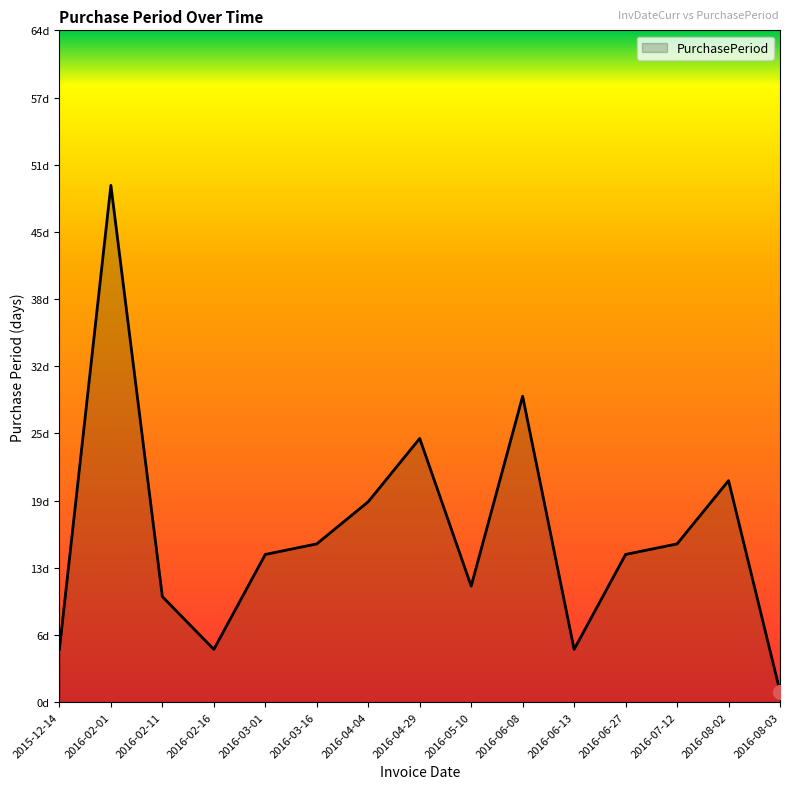

Is this an area chart (filled region under the line)?

Yes